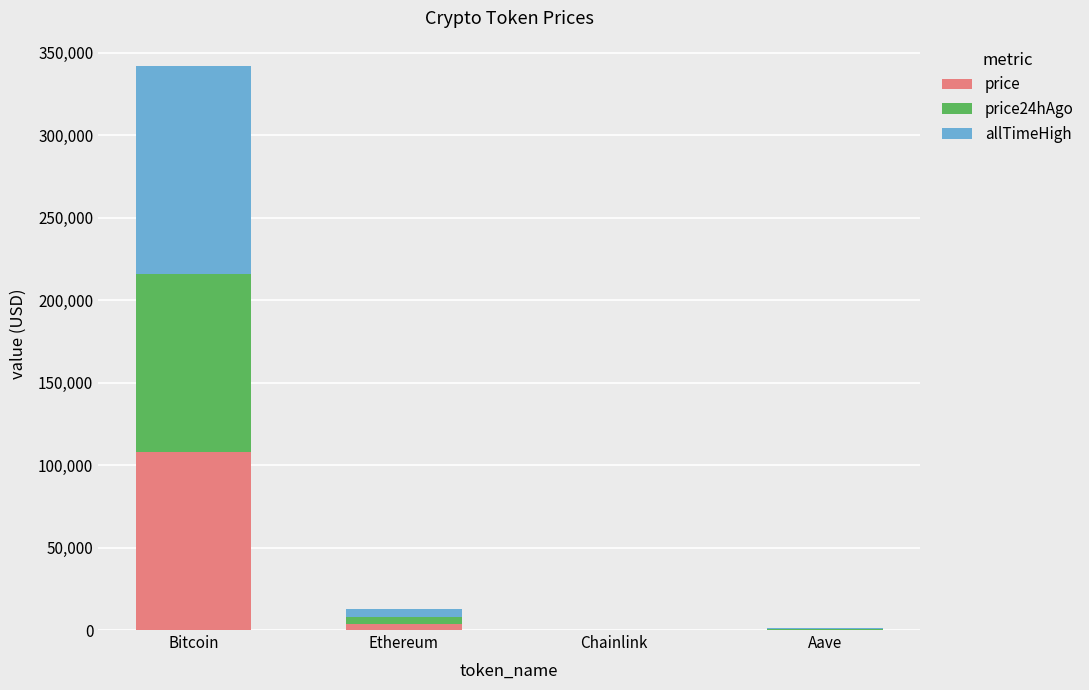

Which category has the highest value in the price series?

Bitcoin